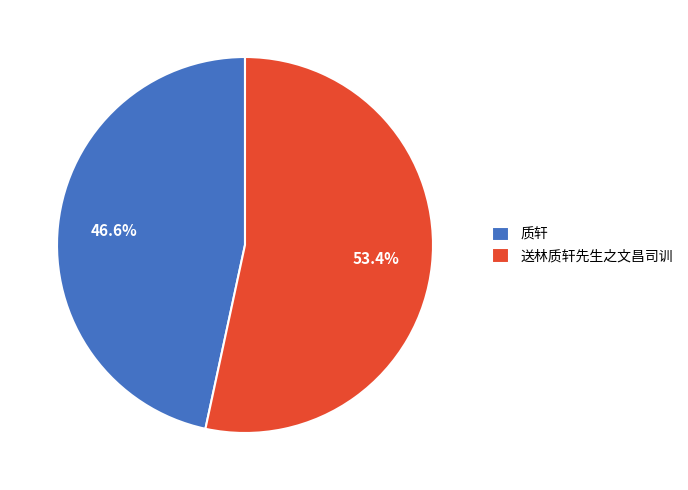

True or false: 质轩 accounts for 47% of the total.

True